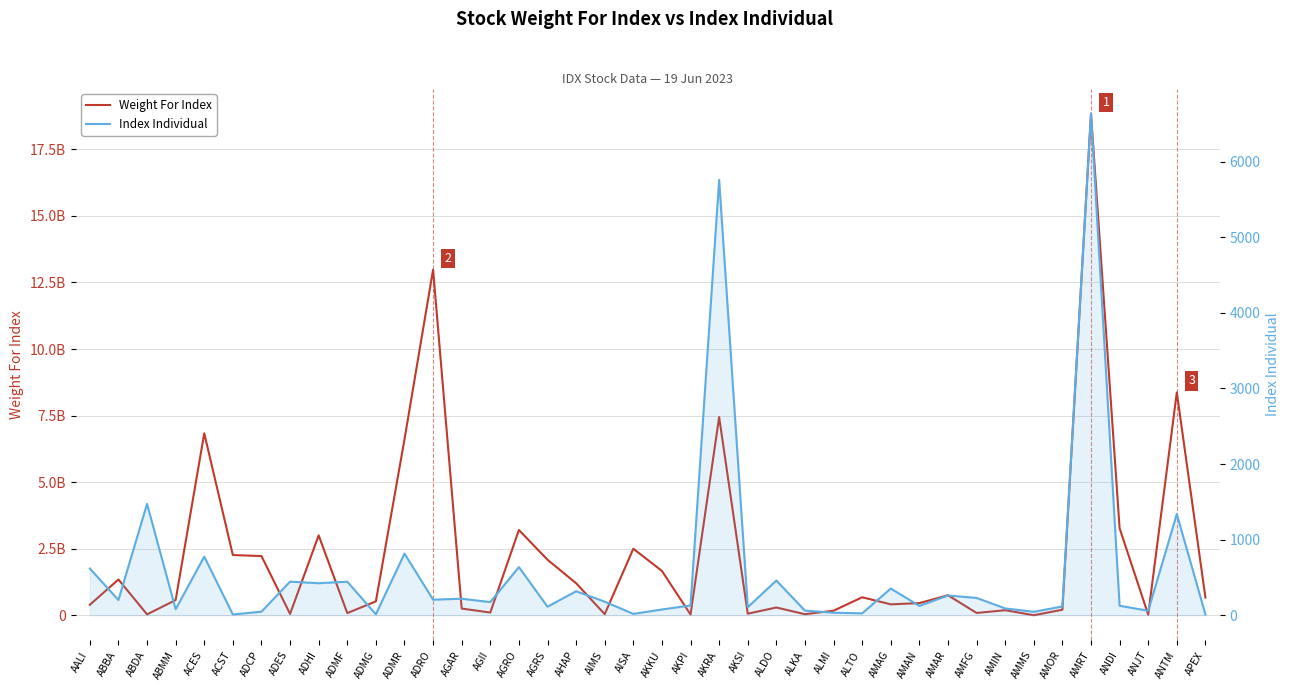

Rank the series by their maximum value, from highest to lowest.

Weight For Index, Index Individual